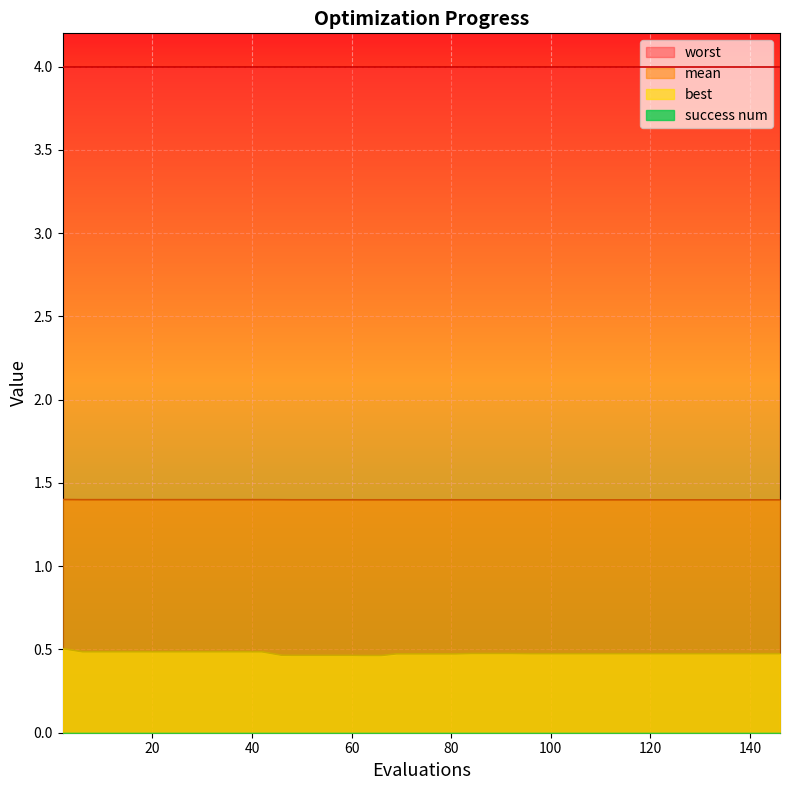

Which series has the largest range (max minus min)?

best